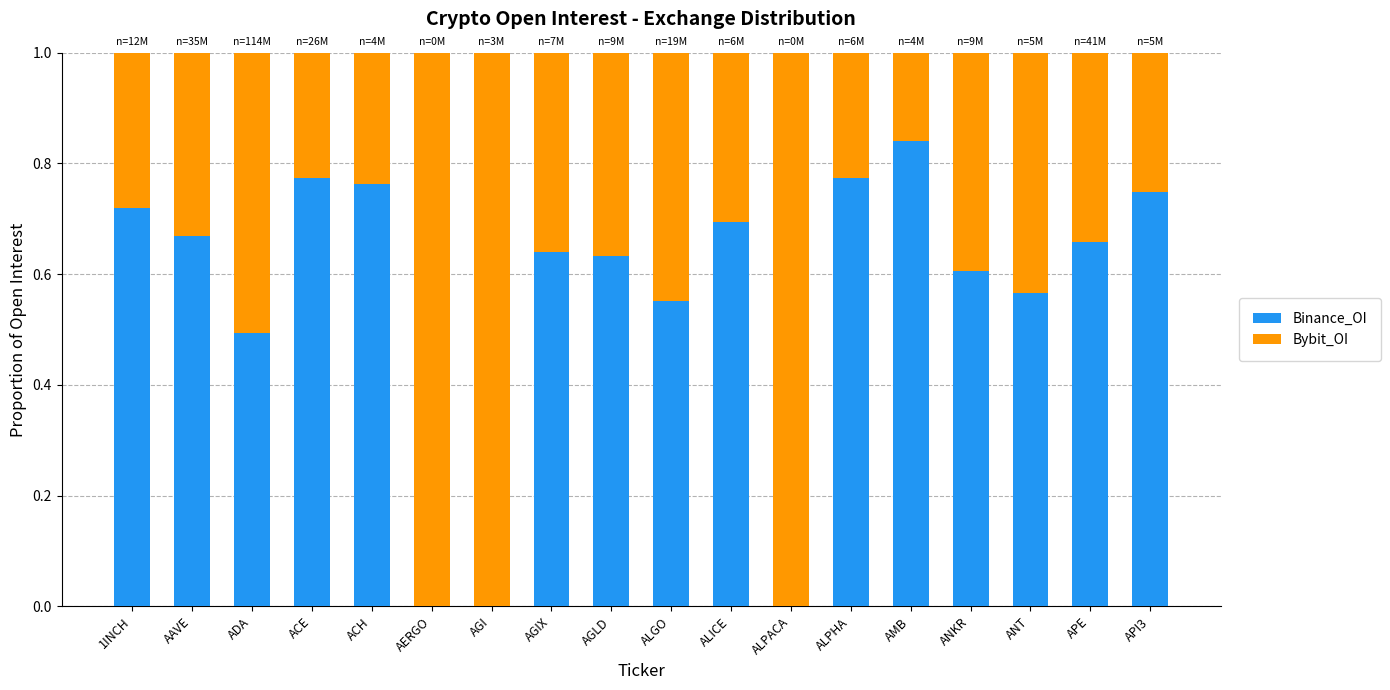

What is the sum of all Binance_OI values?

10.1